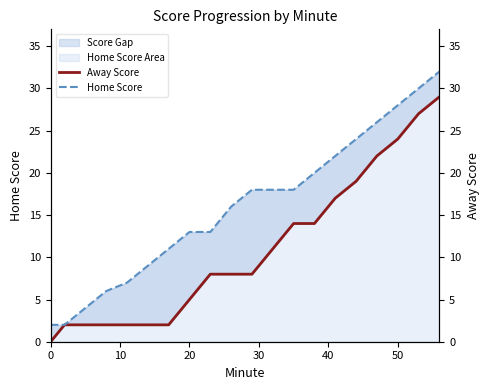

How many data points in Home Score are above 18?

7